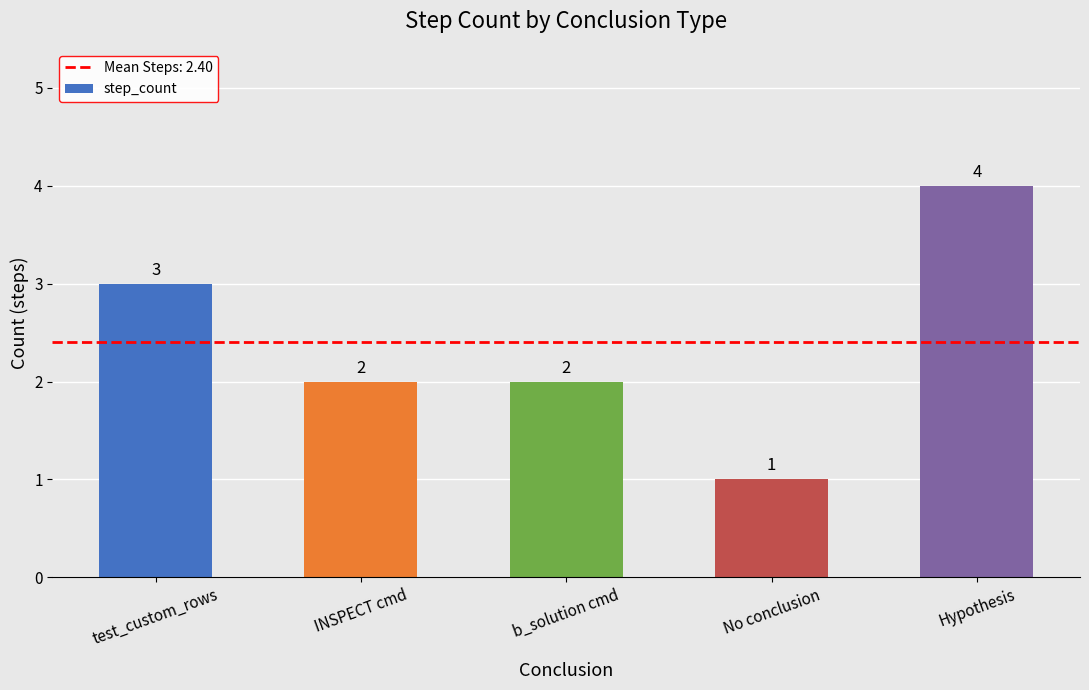

The chart shows a value of 1 at INSPECT cmd. True or false?

False